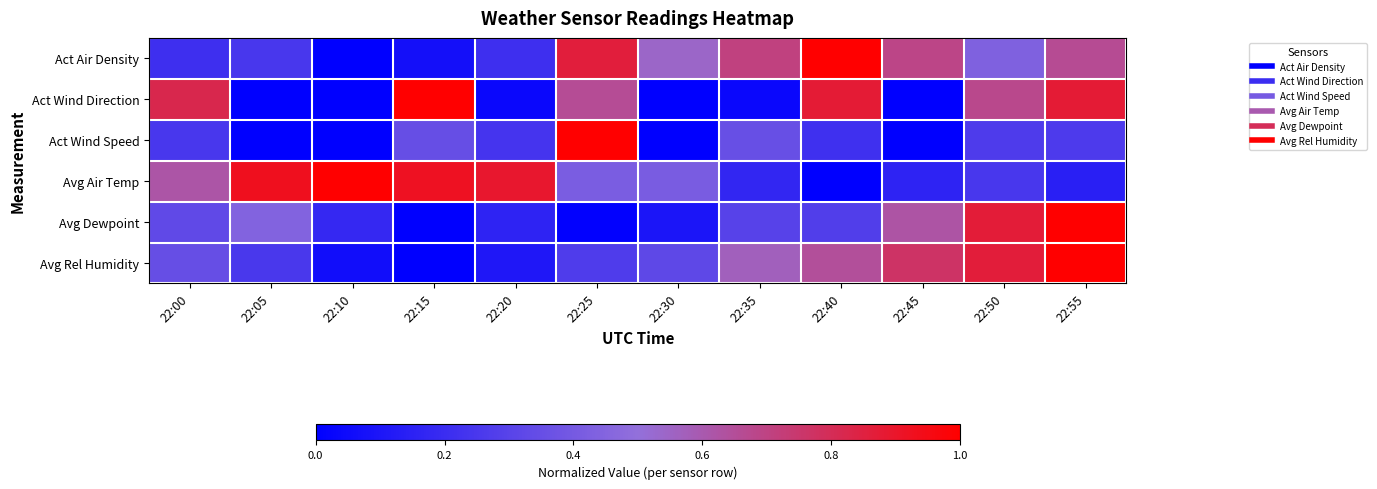

Reading right to left, extract all data points from this chart.

Act Air Density: 22:55=0.7	22:50=0.4	22:45=0.7	22:40=1.0	22:35=0.7	22:30=0.5	22:25=0.9	22:20=0.2	22:15=0.1	22:10=0.0	22:05=0.2	22:00=0.2
Act Wind Direction: 22:55=0.9	22:50=0.7	22:45=0.0	22:40=0.9	22:35=0.0	22:30=0.0	22:25=0.7	22:20=0.0	22:15=1.0	22:10=0.0	22:05=0.0	22:00=0.8
Act Wind Speed: 22:55=0.3	22:50=0.3	22:45=0.0	22:40=0.2	22:35=0.4	22:30=0.0	22:25=1.0	22:20=0.2	22:15=0.3	22:10=0.0	22:05=0.0	22:00=0.2
Avg Air Temp: 22:55=0.1	22:50=0.2	22:45=0.2	22:40=0.0	22:35=0.2	22:30=0.4	22:25=0.4	22:20=0.9	22:15=0.9	22:10=1.0	22:05=0.9	22:00=0.6
Avg Dewpoint: 22:55=1.0	22:50=0.9	22:45=0.6	22:40=0.3	22:35=0.3	22:30=0.1	22:25=0.0	22:20=0.2	22:15=0.0	22:10=0.2	22:05=0.4	22:00=0.3
Avg Rel Humidity: 22:55=1.0	22:50=0.9	22:45=0.8	22:40=0.6	22:35=0.6	22:30=0.3	22:25=0.3	22:20=0.1	22:15=0.0	22:10=0.1	22:05=0.3	22:00=0.4